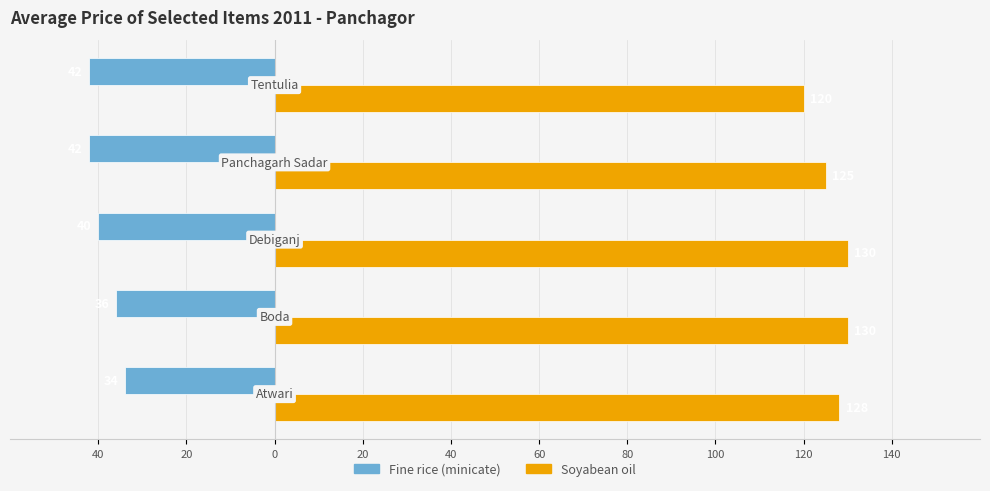

What is the highest value of the Soyabean oil series?

130